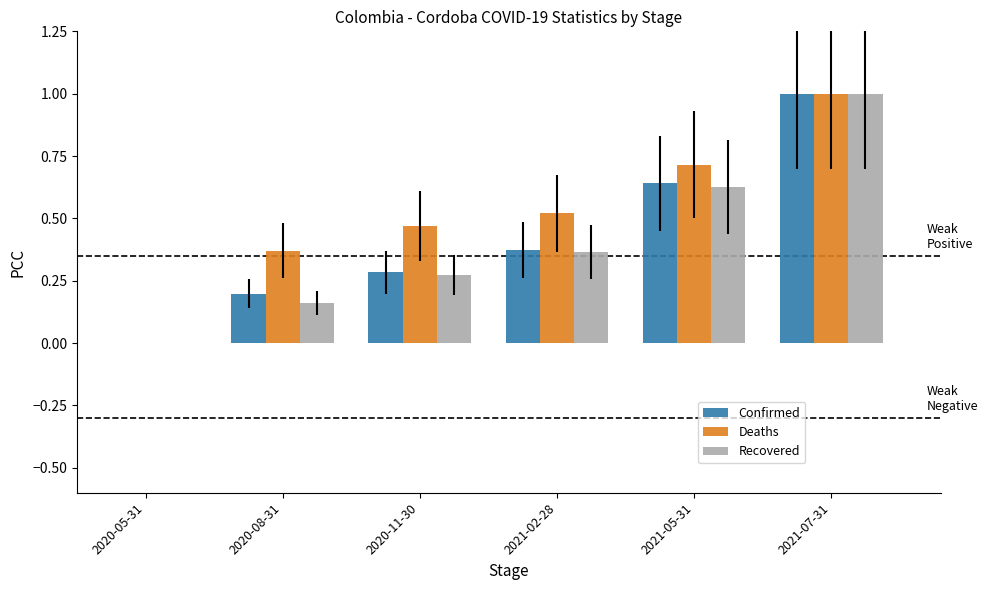

True or false: Recovered has a value of 0.0 at 2020-05-31.

True